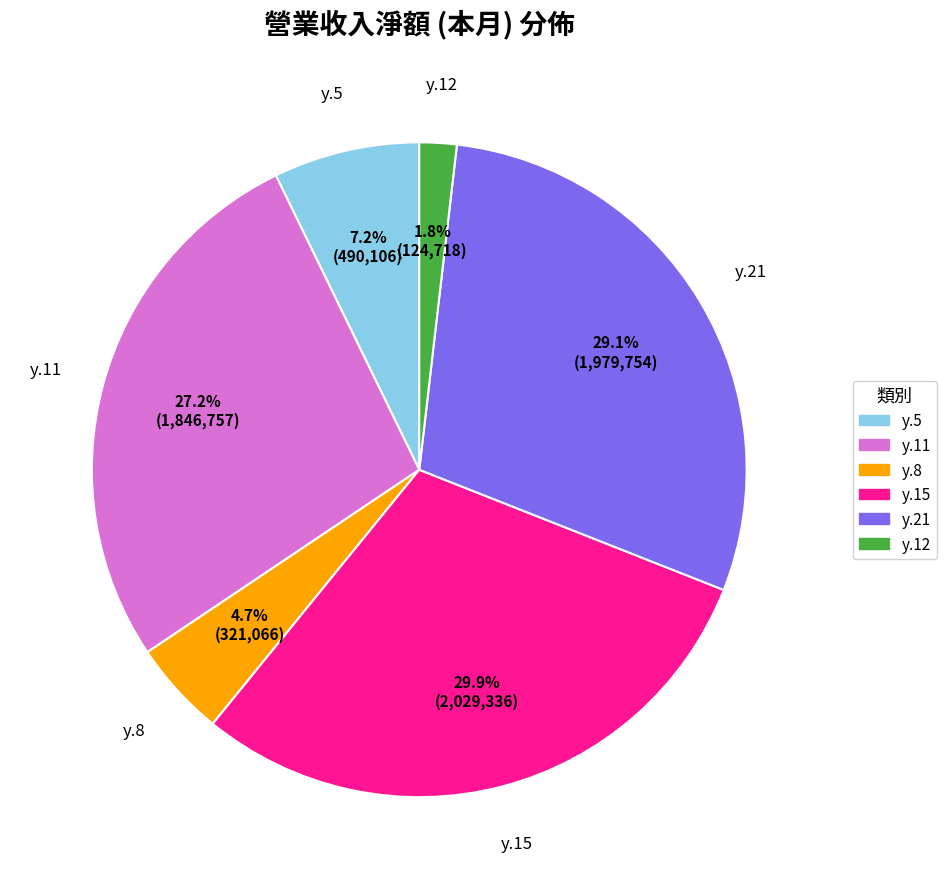

Between y.8 and y.21, which is larger?

y.21